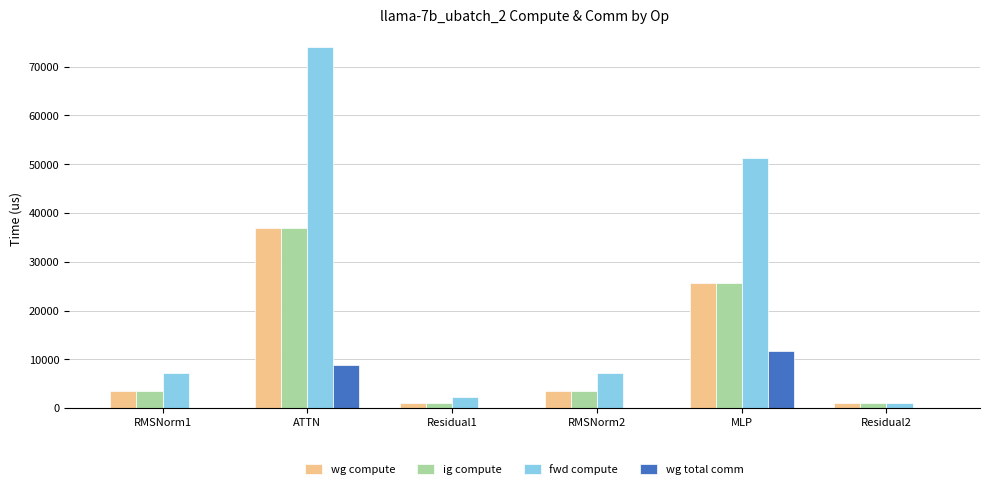

How many groups of bars are there?

6